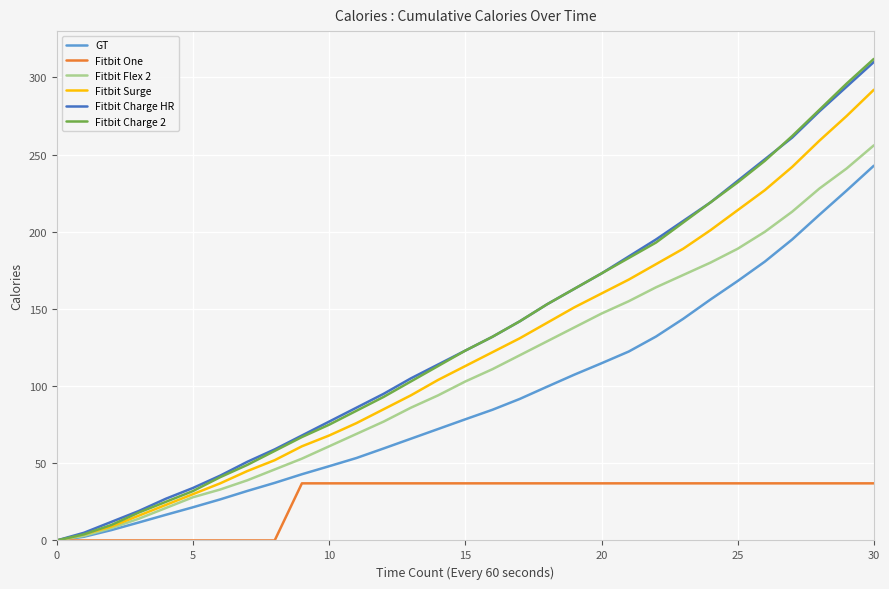

What is the highest value of the GT series?

242.8